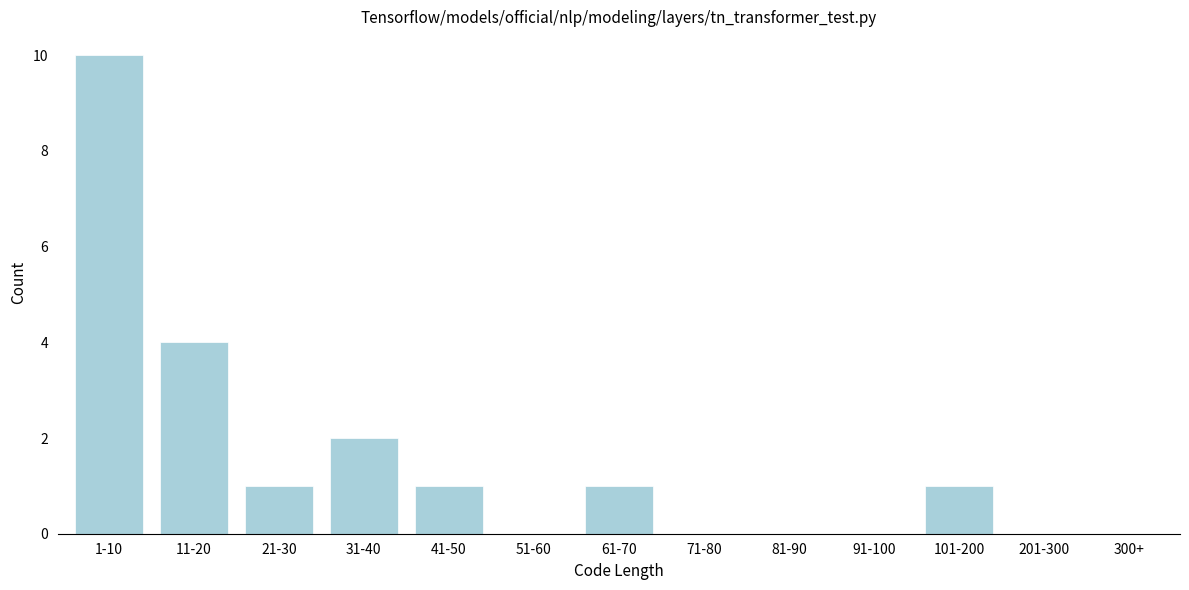

Reading right to left, list all the values displayed in this chart.

300+=0	201-300=0	101-200=1	91-100=0	81-90=0	71-80=0	61-70=1	51-60=0	41-50=1	31-40=2	21-30=1	11-20=4	1-10=10